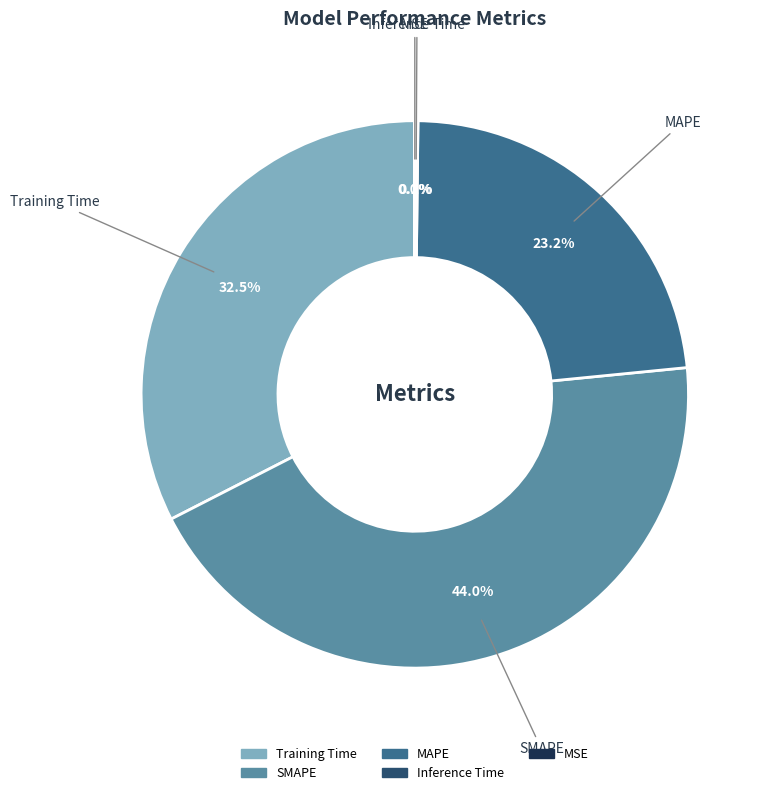

Is MAPE the majority of the pie?

No